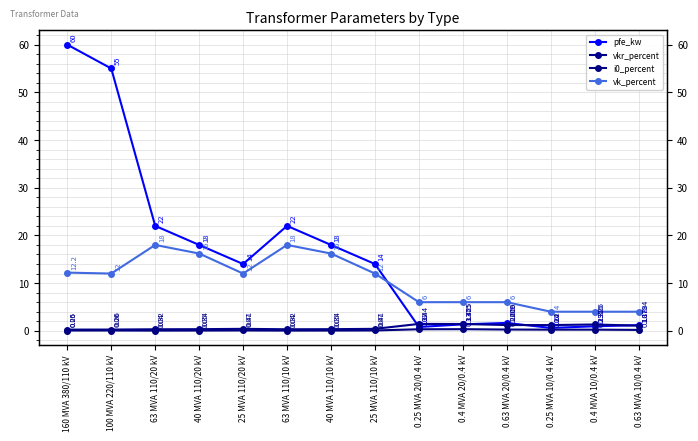

Reading left to right, extract all data points from this chart.

pfe_kw: 160 MVA 380/110 kV=60.0	100 MVA 220/110 kV=55.0	63 MVA 110/20 kV=22.0	40 MVA 110/20 kV=18.0	25 MVA 110/20 kV=14.0	63 MVA 110/10 kV=22.0	40 MVA 110/10 kV=18.0	25 MVA 110/10 kV=14.0	0.25 MVA 20/0.4 kV=0.8	0.4 MVA 20/0.4 kV=1.4	0.63 MVA 20/0.4 kV=1.6	0.25 MVA 10/0.4 kV=0.6	0.4 MVA 10/0.4 kV=0.9	0.63 MVA 10/0.4 kV=1.2
vkr_percent: 160 MVA 380/110 kV=0.2	100 MVA 220/110 kV=0.3	63 MVA 110/20 kV=0.3	40 MVA 110/20 kV=0.3	25 MVA 110/20 kV=0.4	63 MVA 110/10 kV=0.3	40 MVA 110/10 kV=0.3	25 MVA 110/10 kV=0.4	0.25 MVA 20/0.4 kV=1.4	0.4 MVA 20/0.4 kV=1.4	0.63 MVA 20/0.4 kV=1.2	0.25 MVA 10/0.4 kV=1.2	0.4 MVA 10/0.4 kV=1.3	0.63 MVA 10/0.4 kV=1.1
i0_percent: 160 MVA 380/110 kV=0.1	100 MVA 220/110 kV=0.1	63 MVA 110/20 kV=0.0	40 MVA 110/20 kV=0.1	25 MVA 110/20 kV=0.1	63 MVA 110/10 kV=0.0	40 MVA 110/10 kV=0.1	25 MVA 110/10 kV=0.1	0.25 MVA 20/0.4 kV=0.3	0.4 MVA 20/0.4 kV=0.3	0.63 MVA 20/0.4 kV=0.3	0.25 MVA 10/0.4 kV=0.2	0.4 MVA 10/0.4 kV=0.2	0.63 MVA 10/0.4 kV=0.2
vk_percent: 160 MVA 380/110 kV=12.2	100 MVA 220/110 kV=12.0	63 MVA 110/20 kV=18.0	40 MVA 110/20 kV=16.2	25 MVA 110/20 kV=12.0	63 MVA 110/10 kV=18.0	40 MVA 110/10 kV=16.2	25 MVA 110/10 kV=12.0	0.25 MVA 20/0.4 kV=6.0	0.4 MVA 20/0.4 kV=6.0	0.63 MVA 20/0.4 kV=6.0	0.25 MVA 10/0.4 kV=4.0	0.4 MVA 10/0.4 kV=4.0	0.63 MVA 10/0.4 kV=4.0